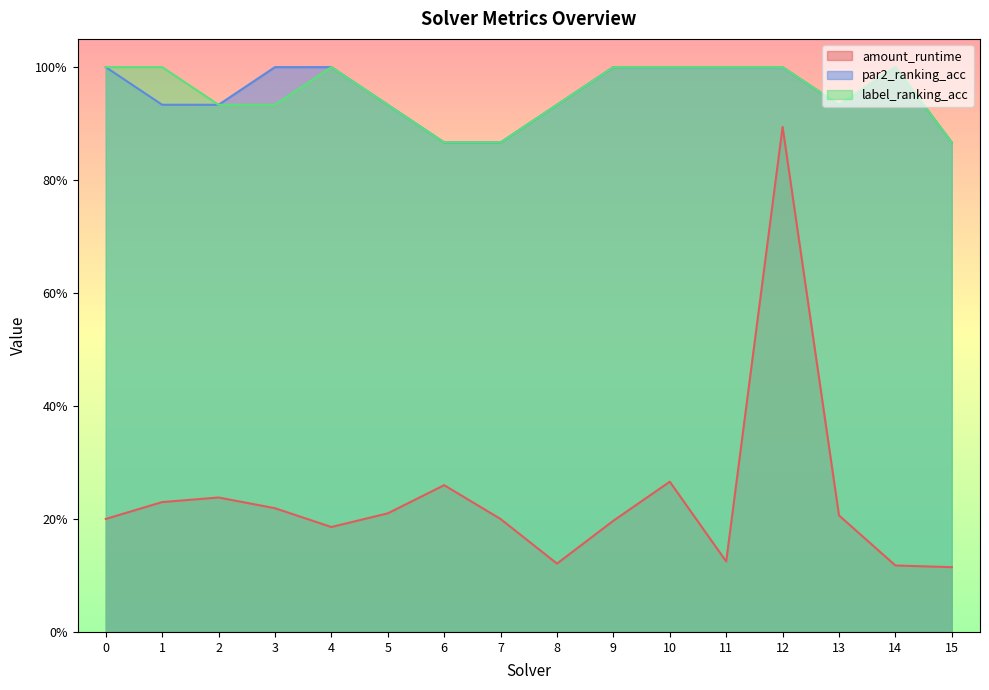

How many lines are shown in the chart?

3